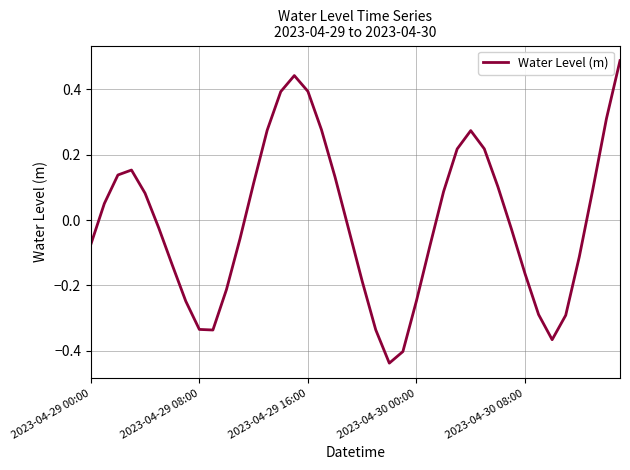

What is the difference between the maximum and minimum values?

0.9